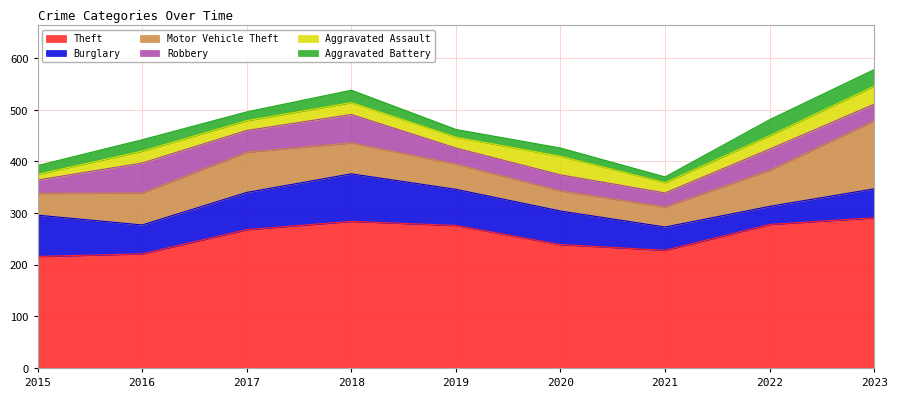

What is the sum of the Aggravated Battery values at 2017 and 2019?

32